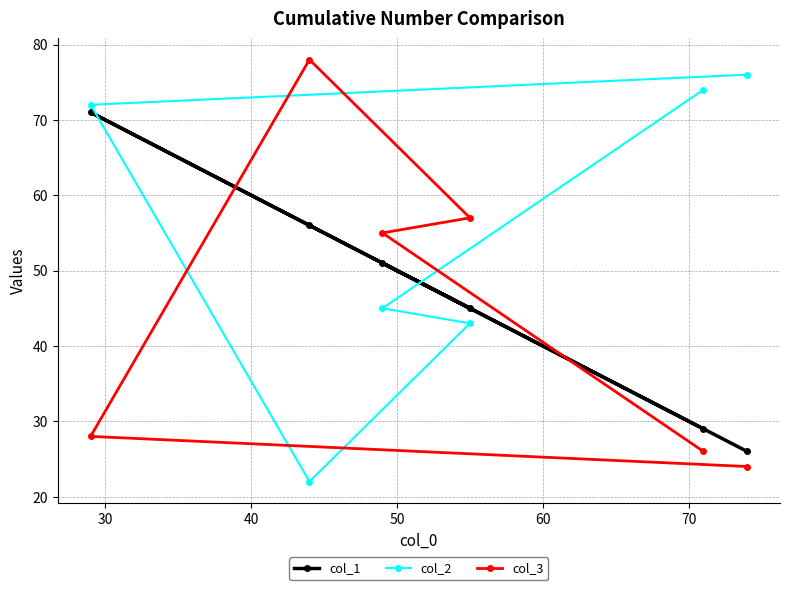

Which series has the largest total across all categories?

col_2